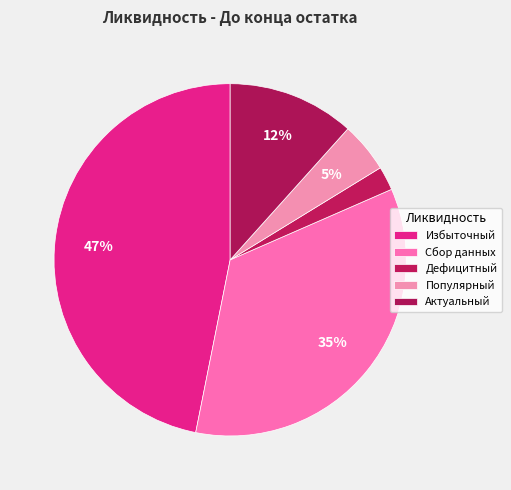

Count the number of slices in the pie.

5